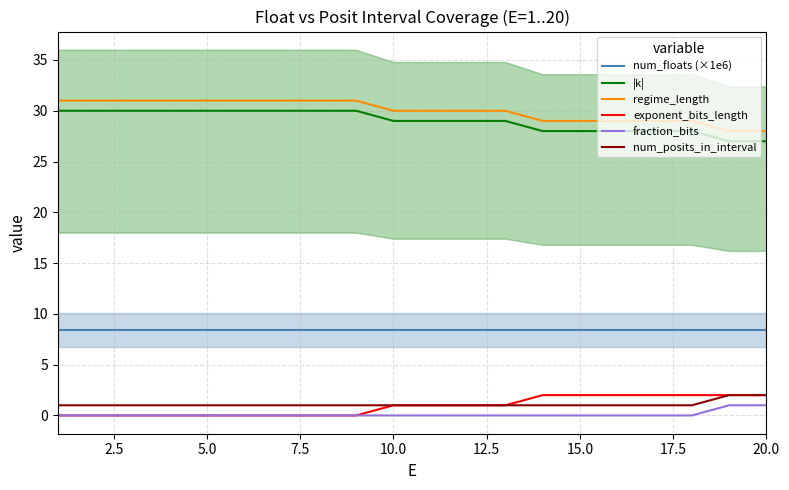

The regime_length series shows 30.0 at 10.0. True or false?

True